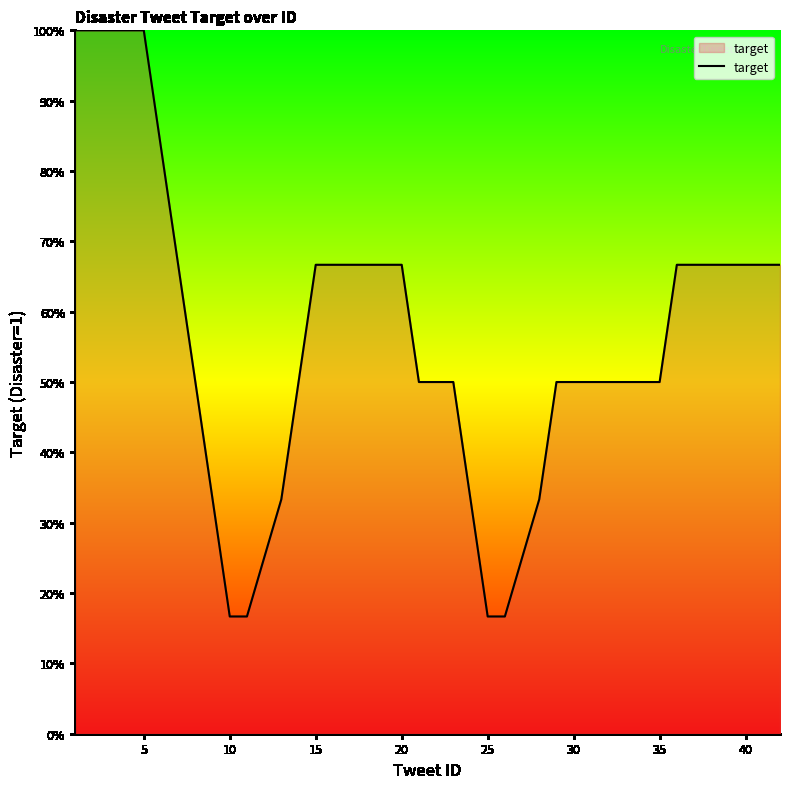

True or false: there are more than 1 points higher than both neighbors.

False